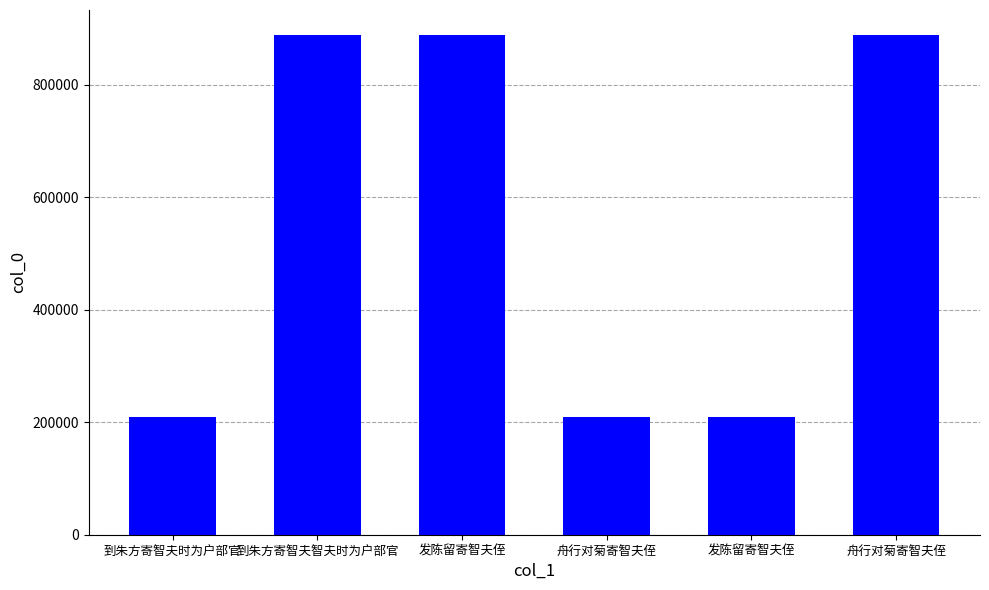

Are the bars horizontal?

No